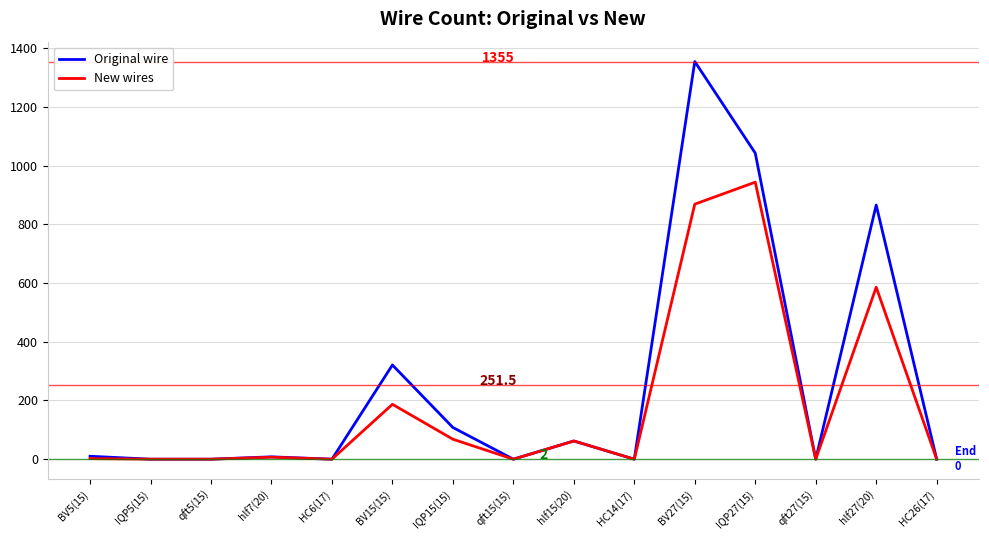

Is it true that New wires equals 0.0 at qft5(15)?

True